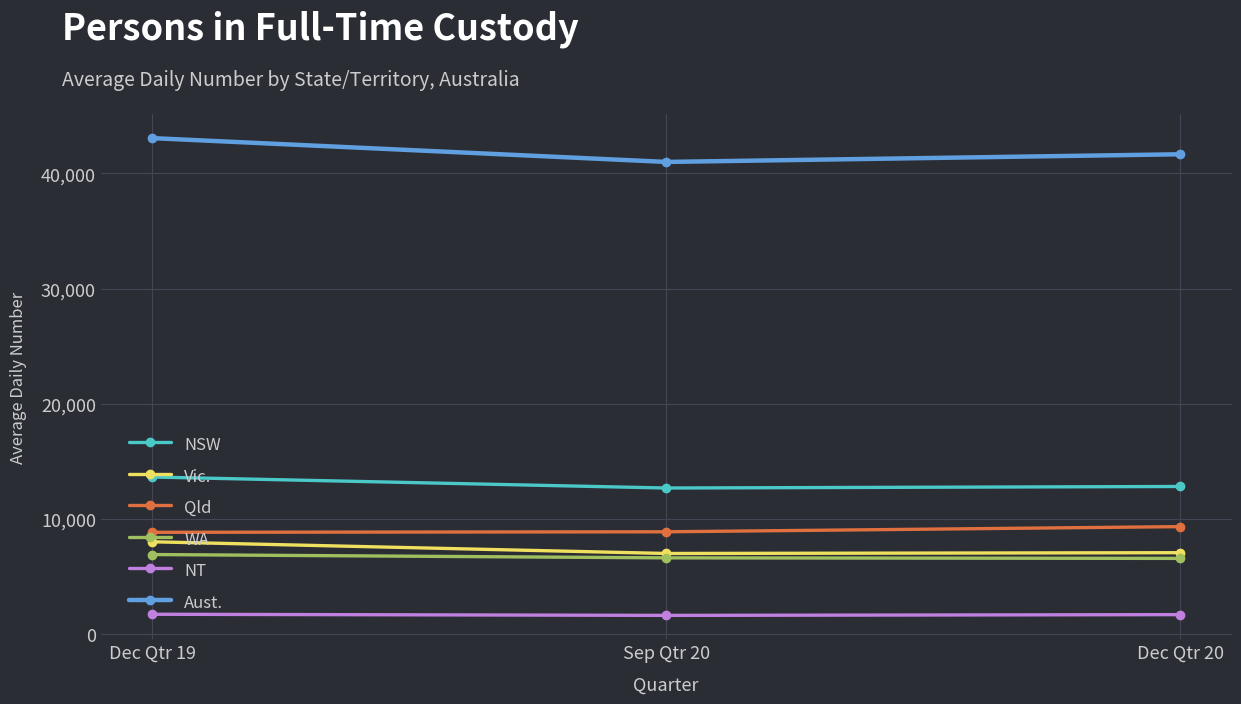

Where is NT nearest to the value 1701?

Dec Qtr 20